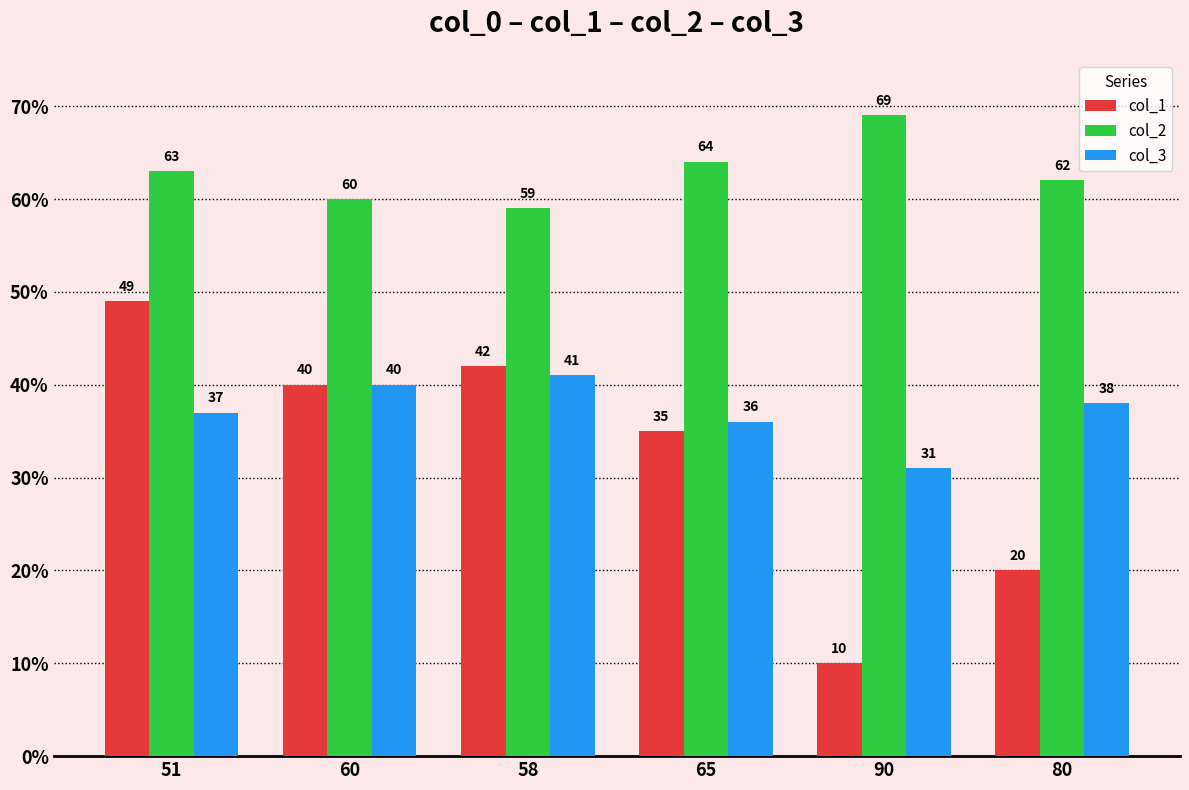

Reading left to right, list all the values displayed in this chart.

col_1: 51=49	60=40	58=42	65=35	90=10	80=20
col_2: 51=63	60=60	58=59	65=64	90=69	80=62
col_3: 51=37	60=40	58=41	65=36	90=31	80=38